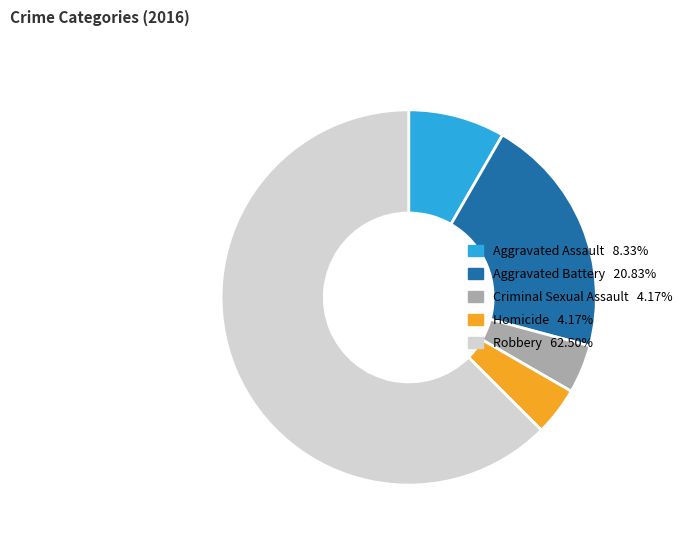

True or false: Aggravated Assault accounts for 8% of the total.

True